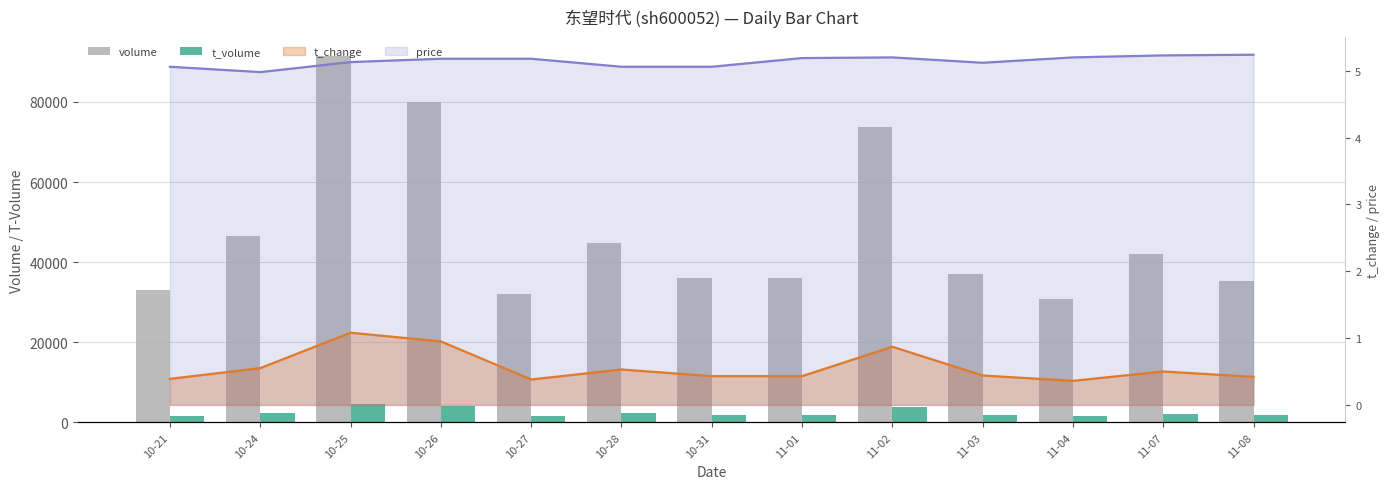

What is the label of the 4th bar from the left?

10-26